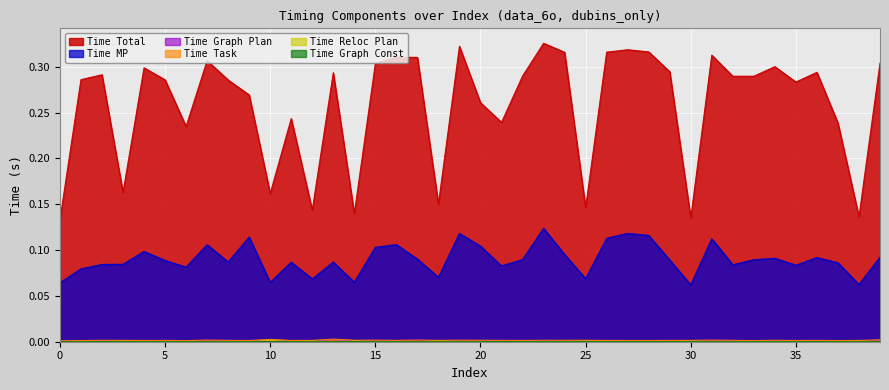

Rank the series by their maximum value, from highest to lowest.

Time Total, Time MP, Time Task, Time Graph Plan, Time Reloc Plan, Time Graph Const